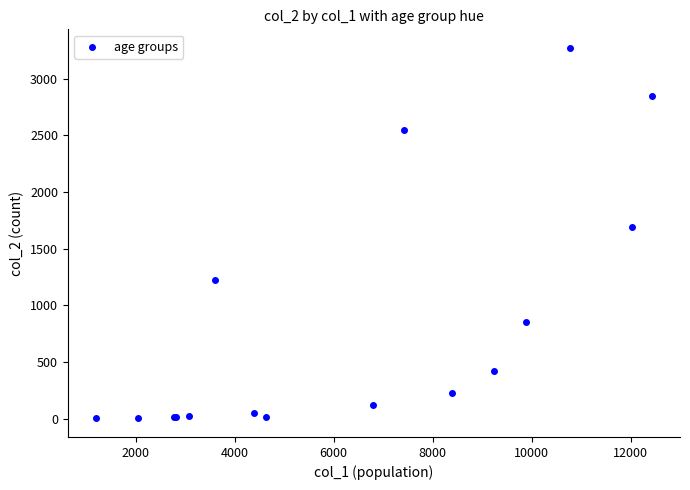

What Y value in the scatter plot is closest to 1638?

1690